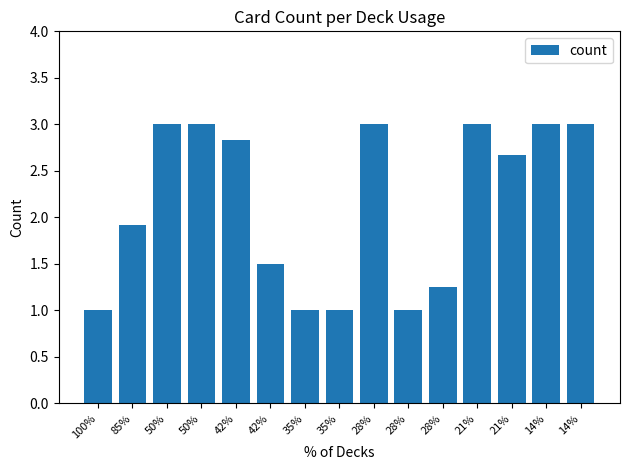

Which category has the lowest value across all series?

100%